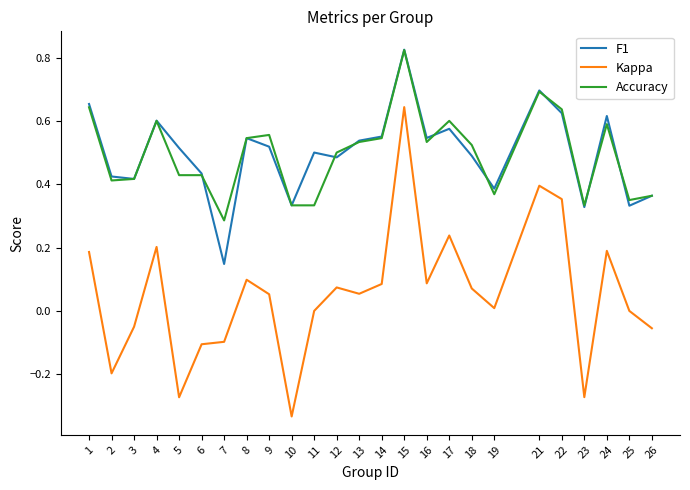

True or false: F1 and Kappa intersect in this chart.

False